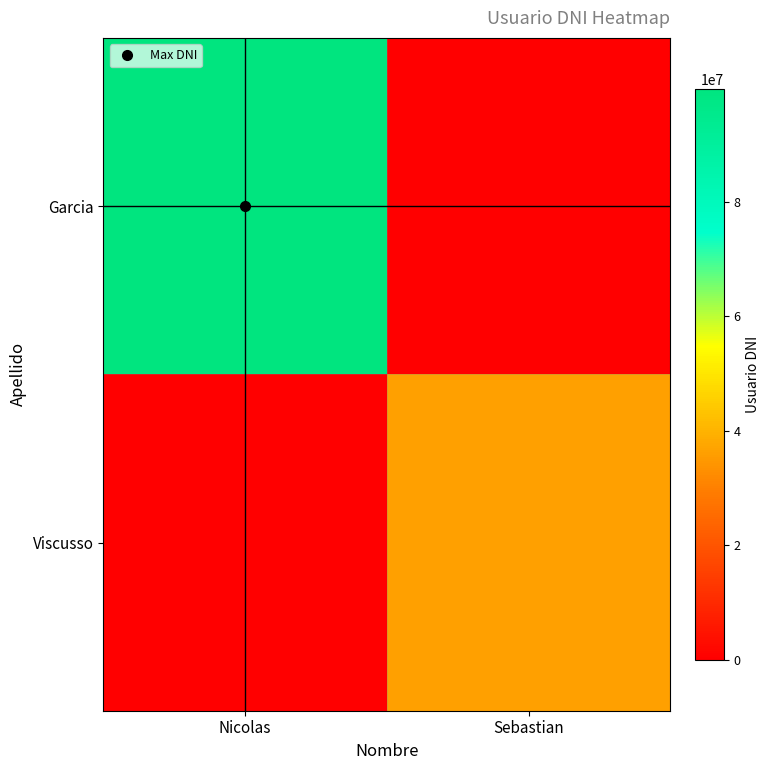

At which category is the sum across all series the highest?

Nicolas